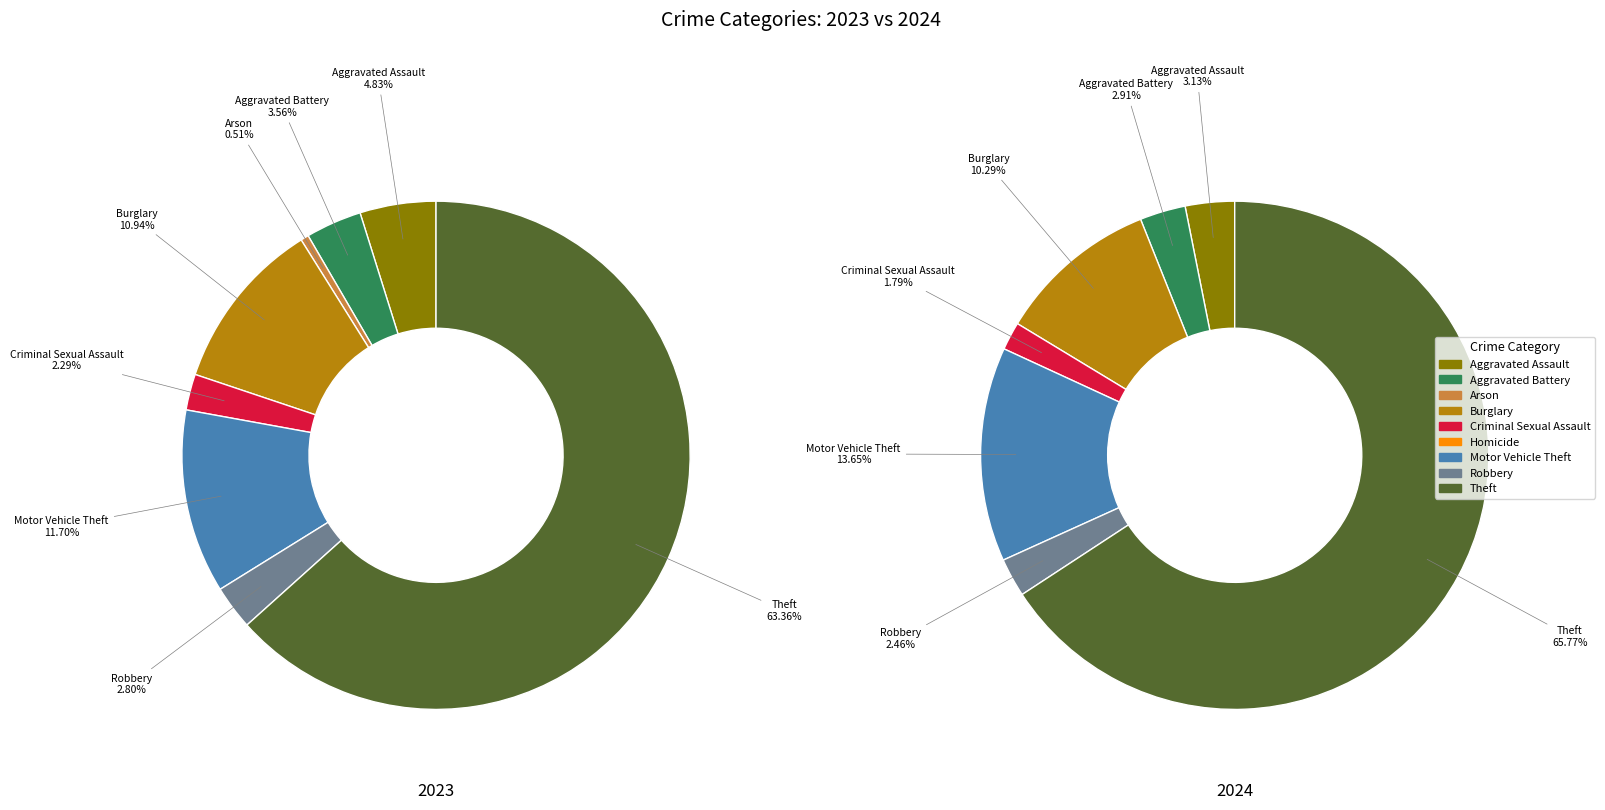

To the nearest percent, what percentage of the pie is 3?

11%